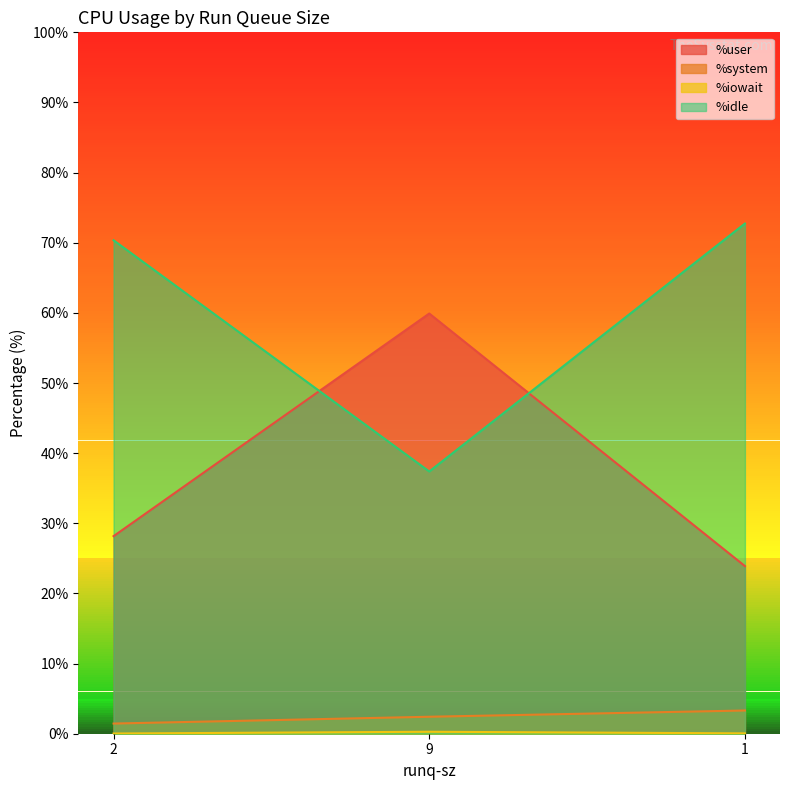

At which category does the chart reach its minimum across all series?

2